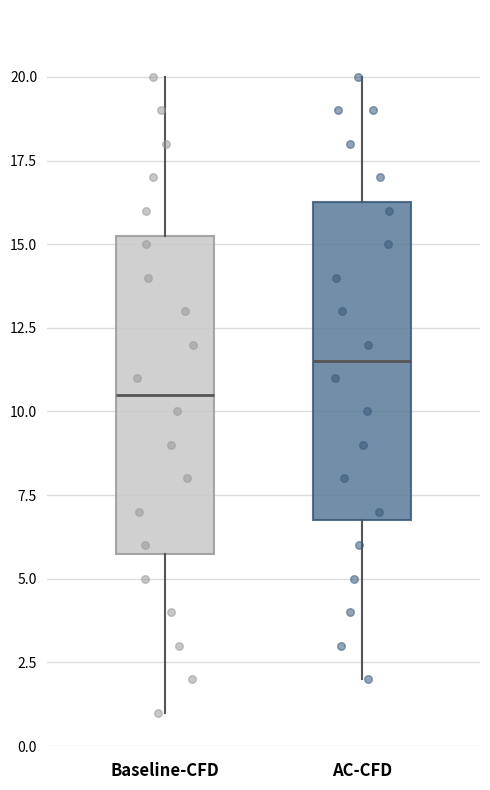

Which box's median line is the lowest?

Baseline-CFD